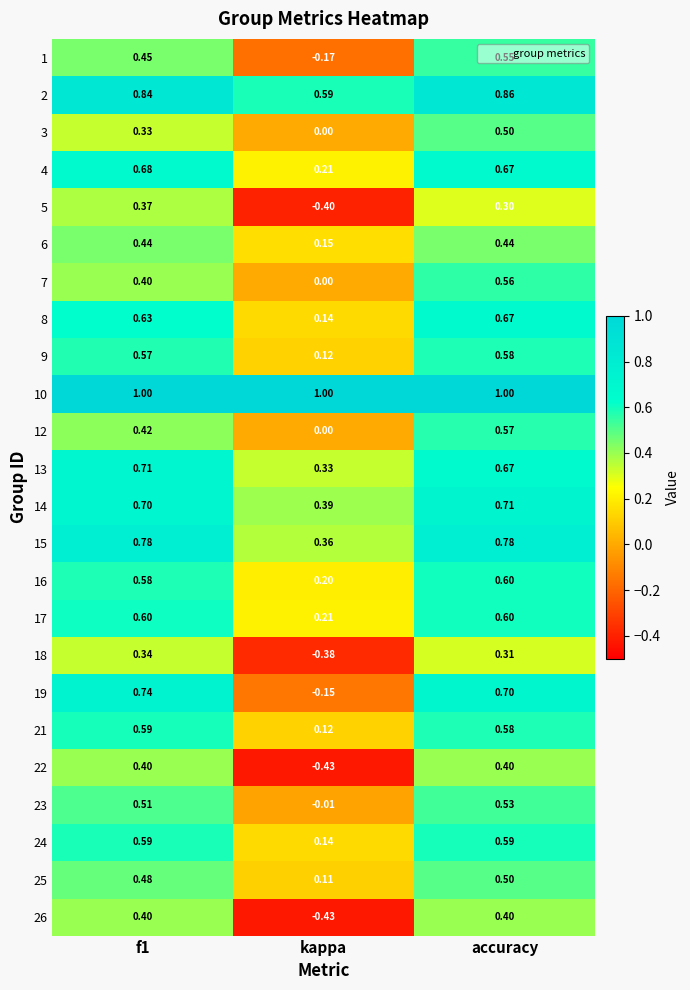

At which category is the sum across all series the highest?

accuracy